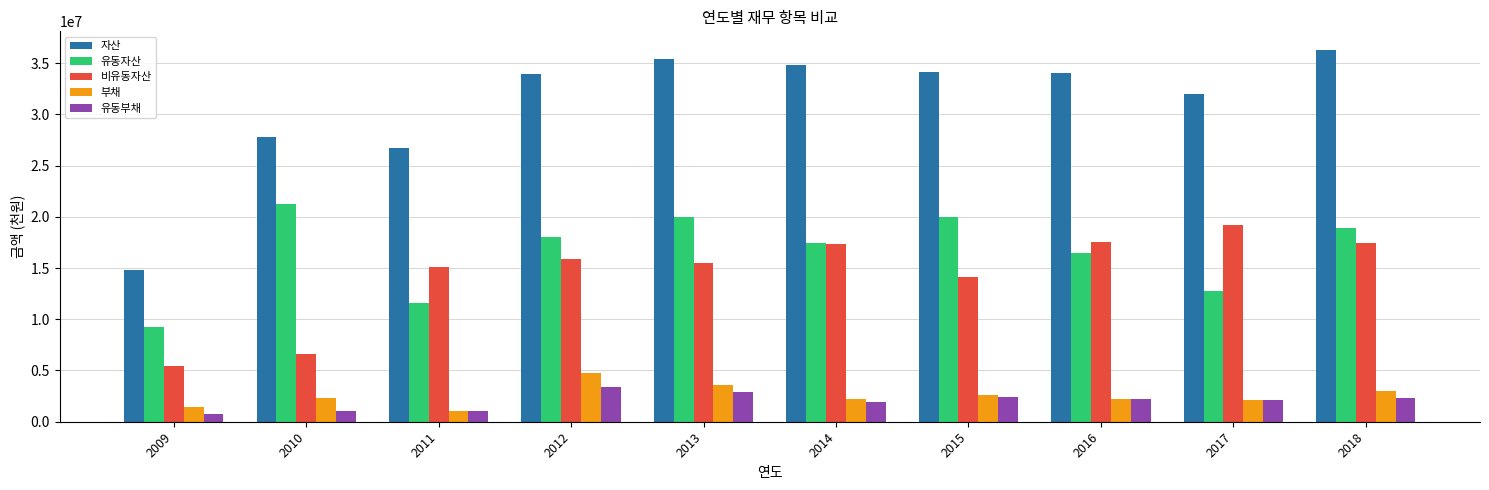

What is the maximum value for 비유동자산?

19225753